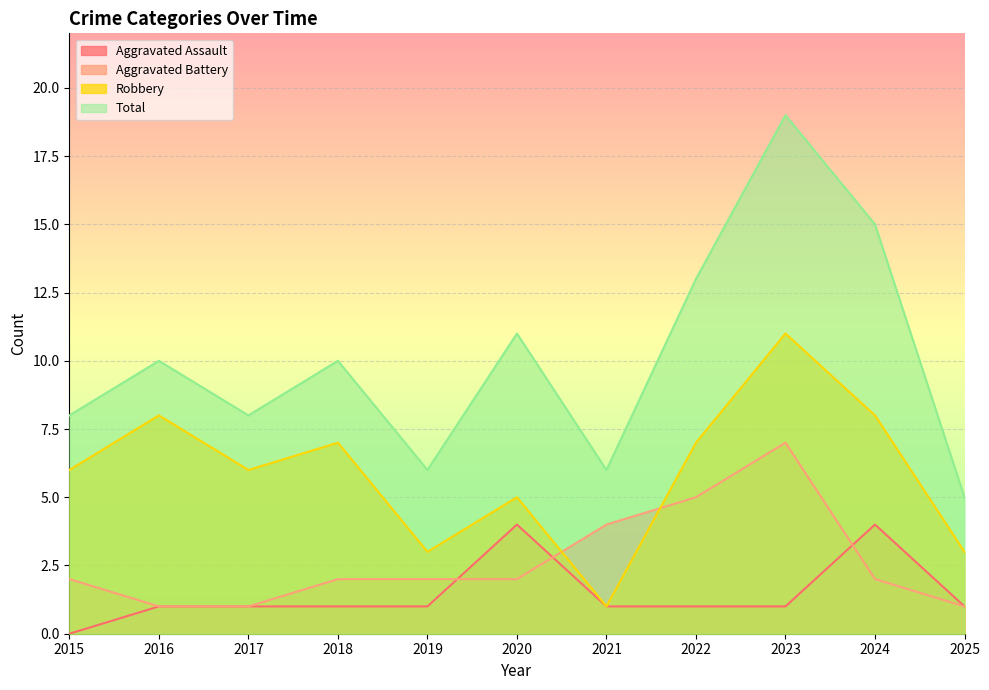

At how many categories does at least one series exceed 18?

1